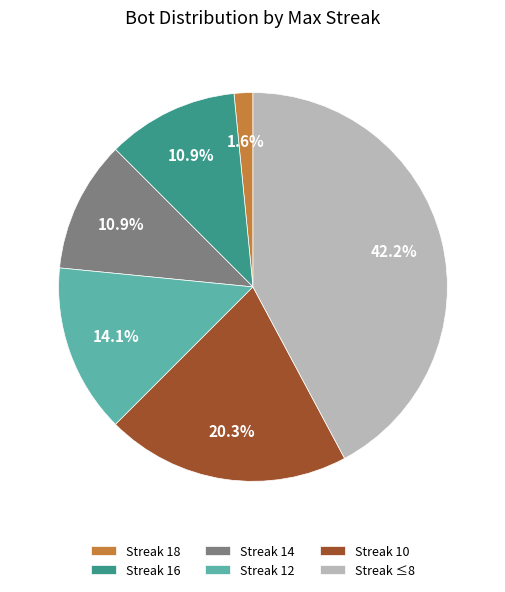

Which category has the biggest portion of the pie?

Streak ≤8